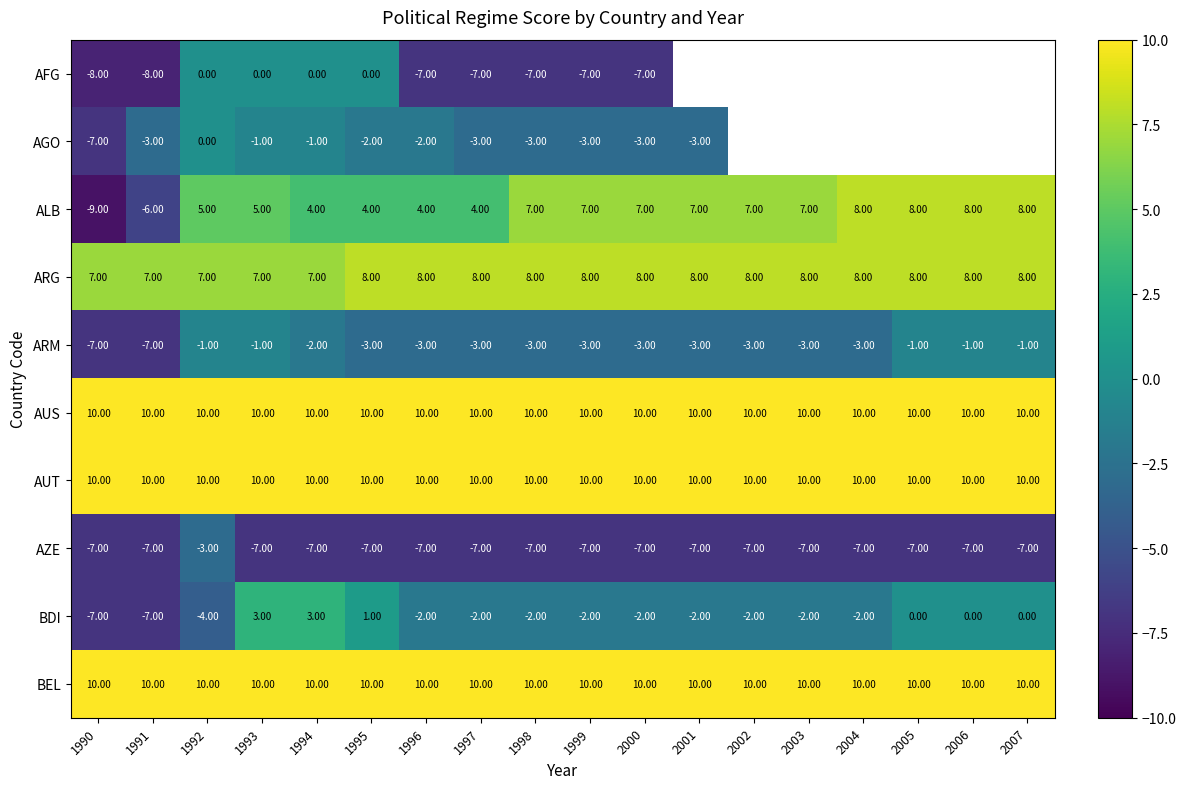

How many ARG values are between 7 and 8?

18